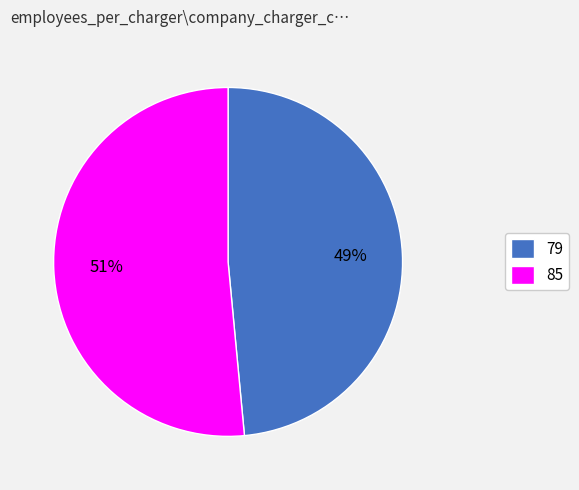

Which slice is the smallest?

79